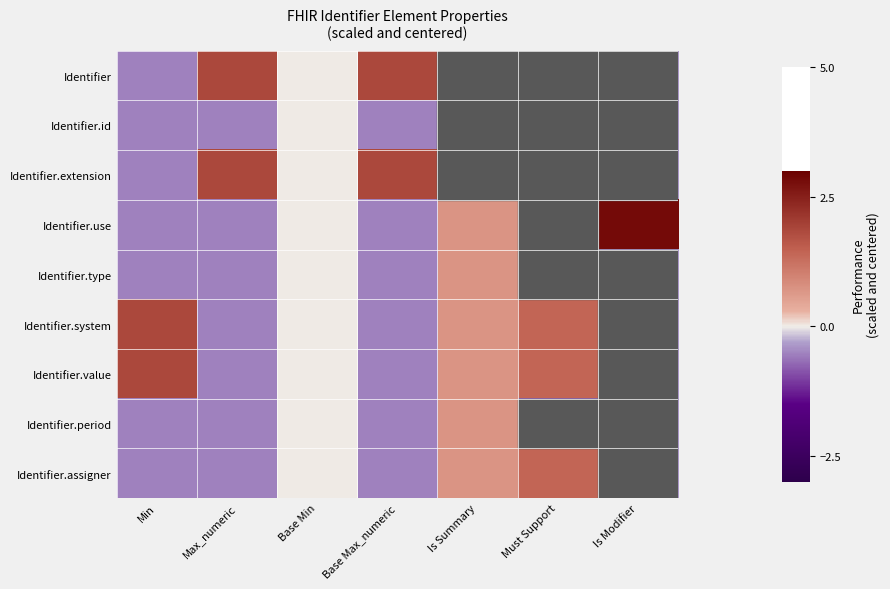

Between Is Modifier and Must Support, which is larger?

Is Modifier